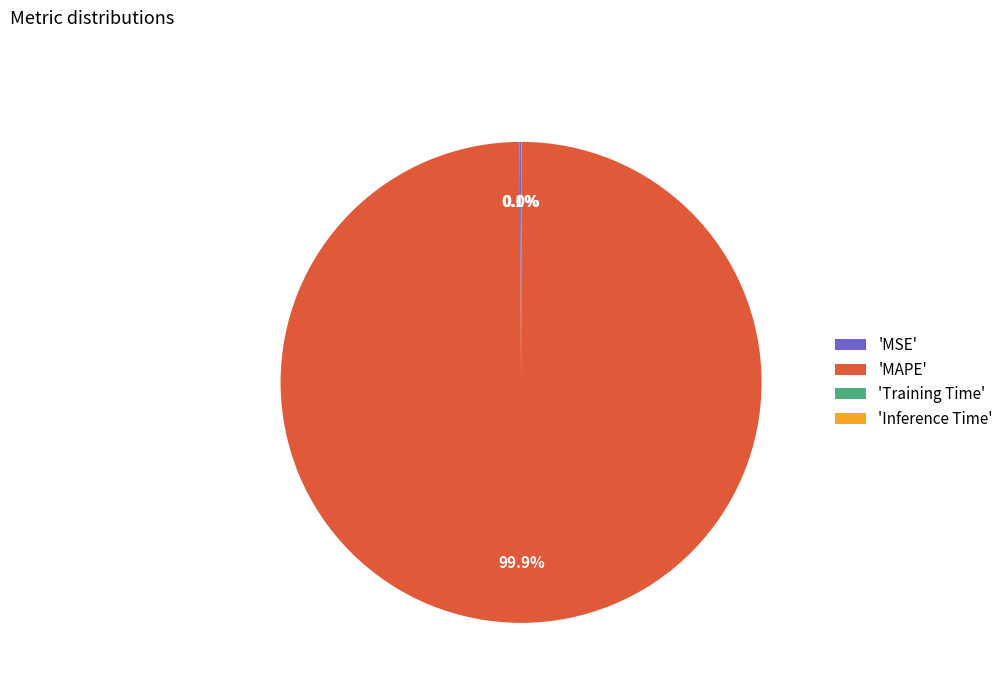

Which slice is the largest?

'MAPE'